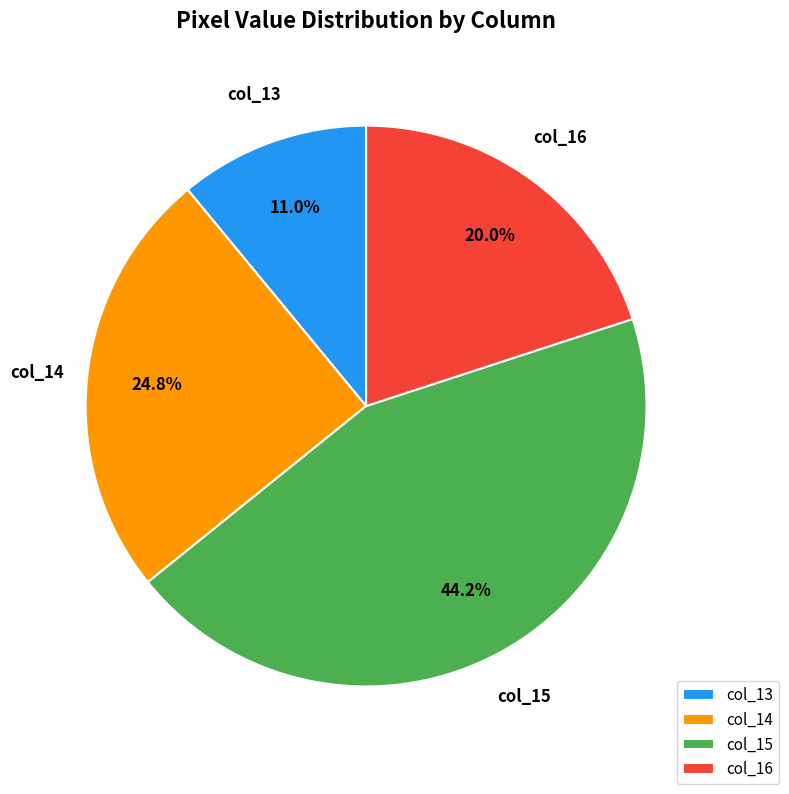

Which category has the smallest portion of the pie?

col_13